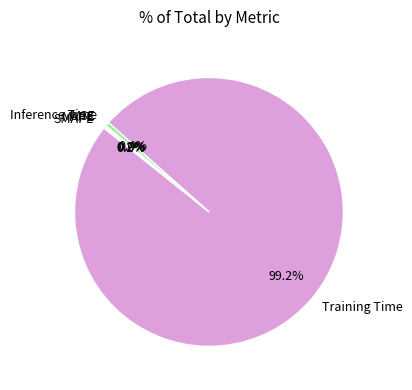

What portion of the pie excludes Training Time?

0.8%